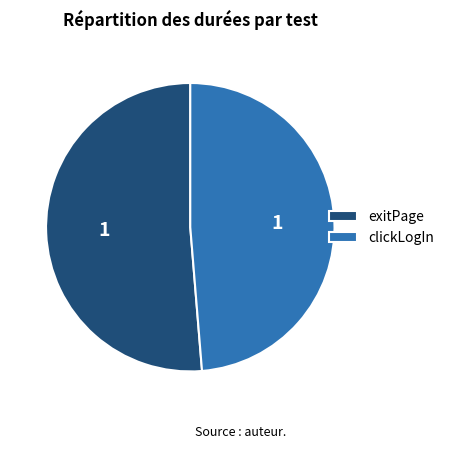

Is it true that exitPage is 37% of the pie?

False